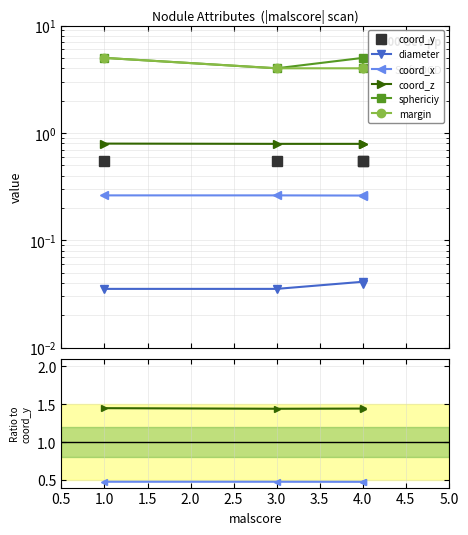

True or false: diameter and coord_z cross at least once.

False